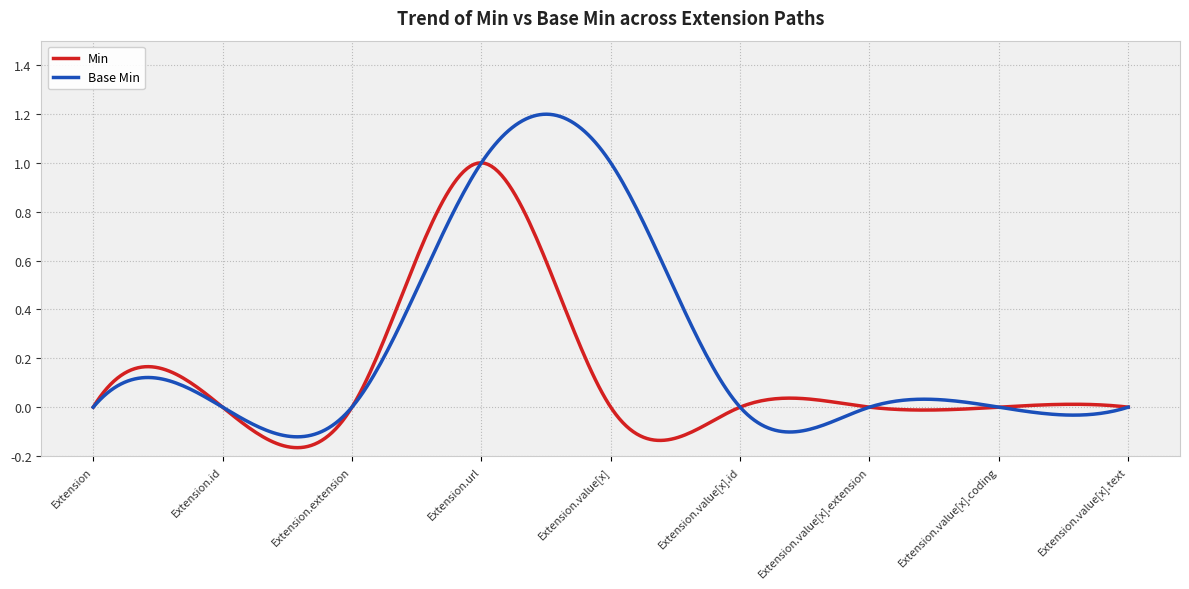

Which series has the widest spread of values?

Base Min